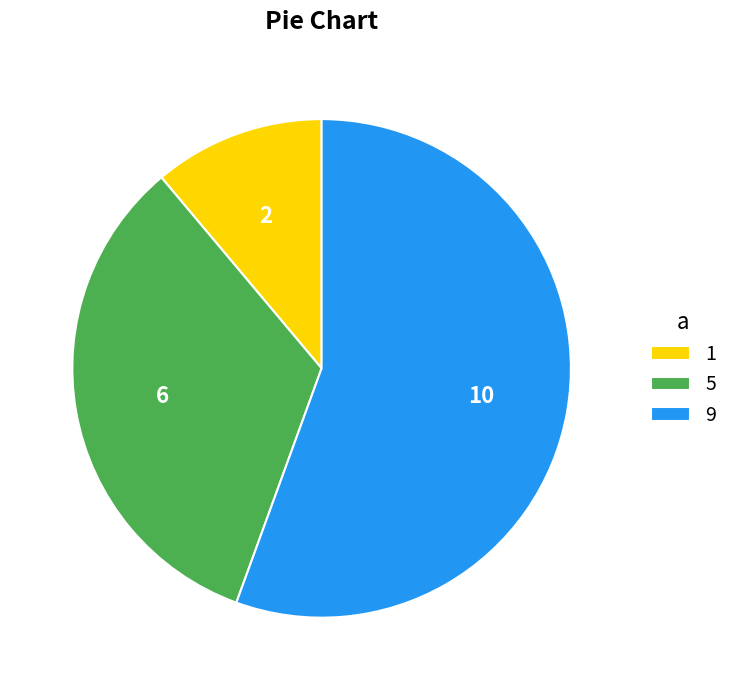

Count the number of slices in the pie.

3